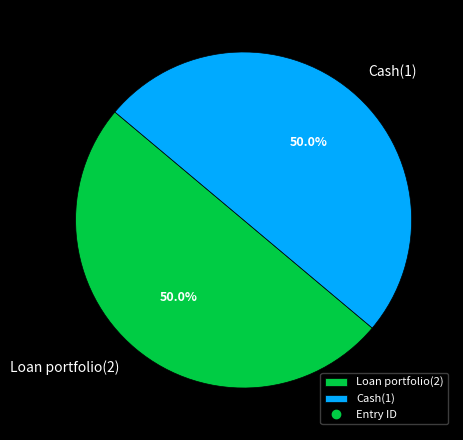

Combined, what portion of the pie is Loan portfolio(2) and Cash(1)?

100.0%